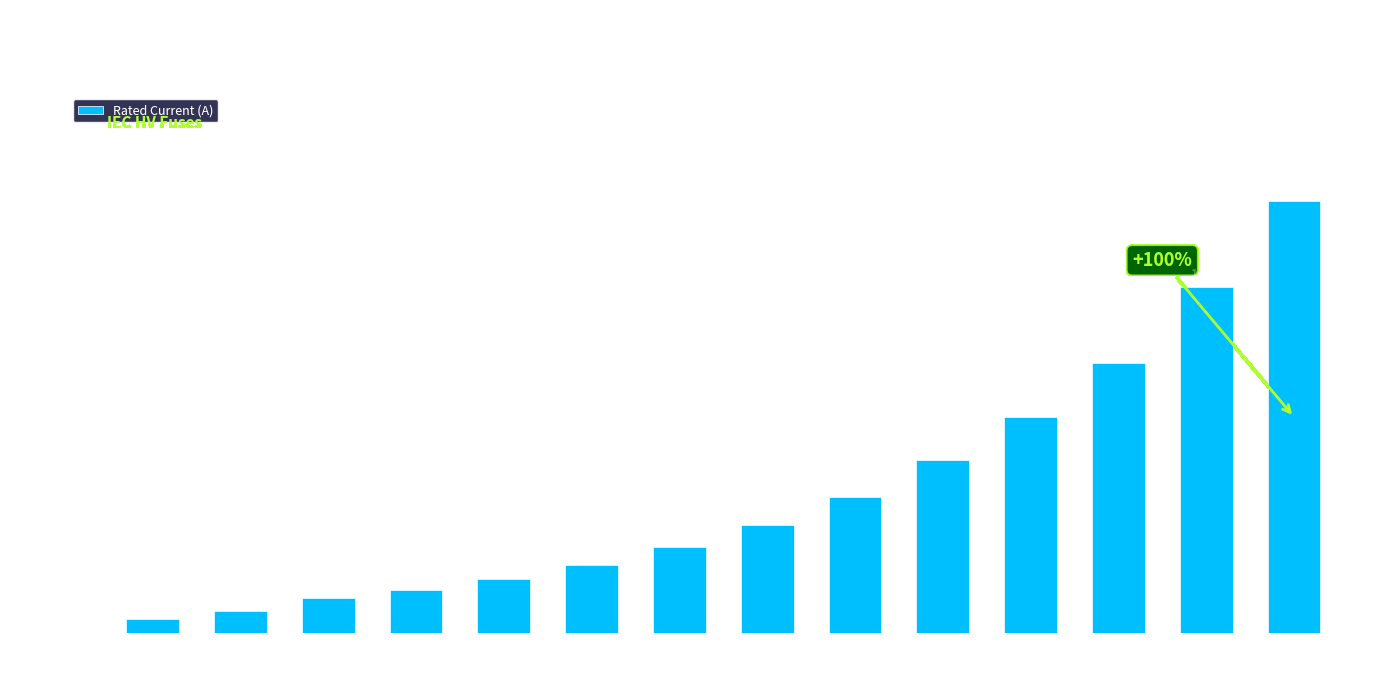

What is the change in value from HV 6.3A to HV 200A?

+193.7